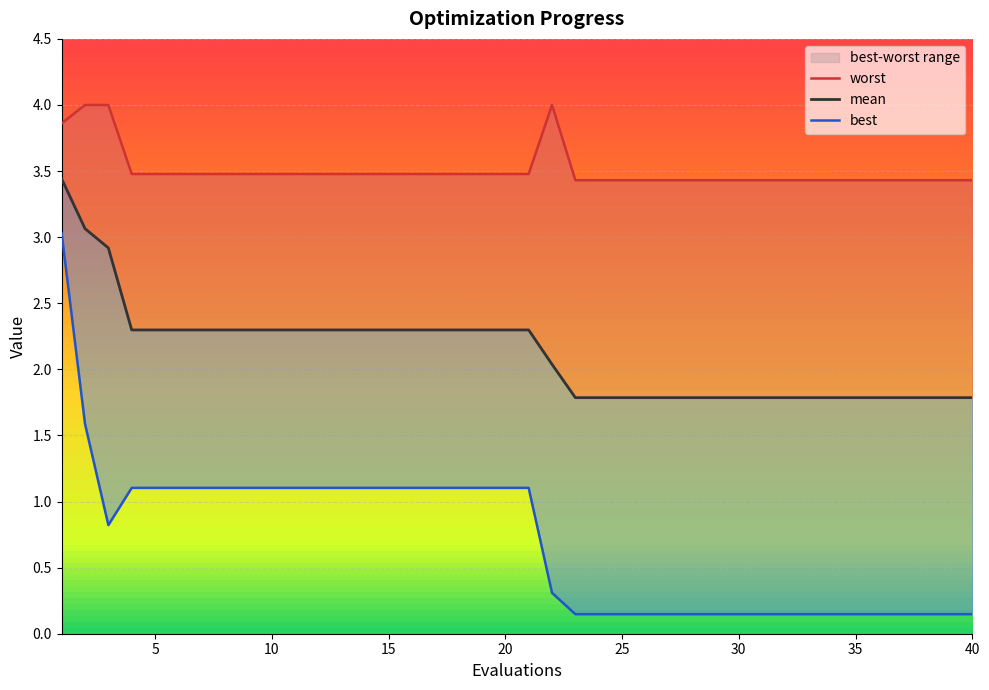

Count the number of data series in this chart.

3